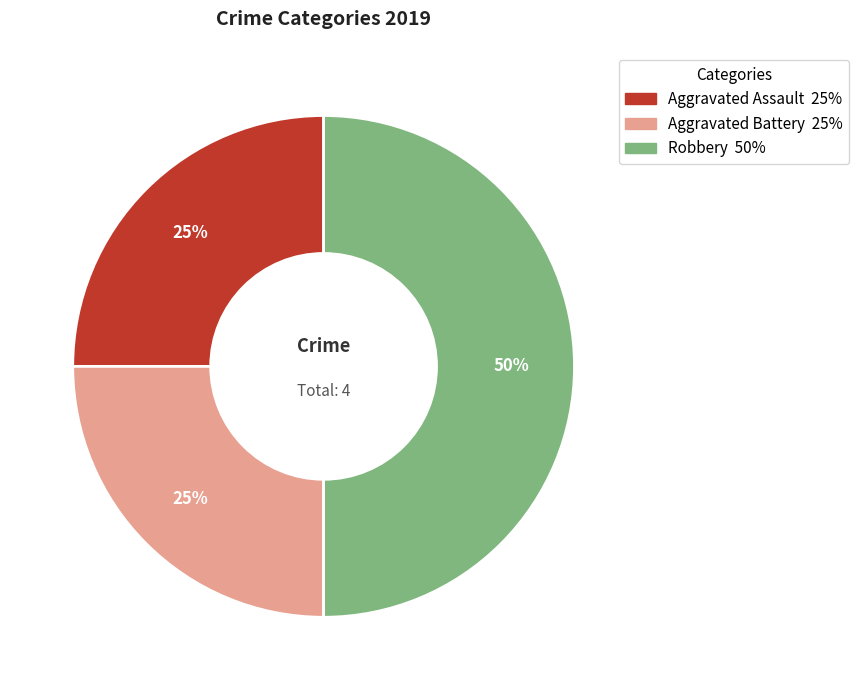

To the nearest percent, what portion does Aggravated Assault represent?

25%